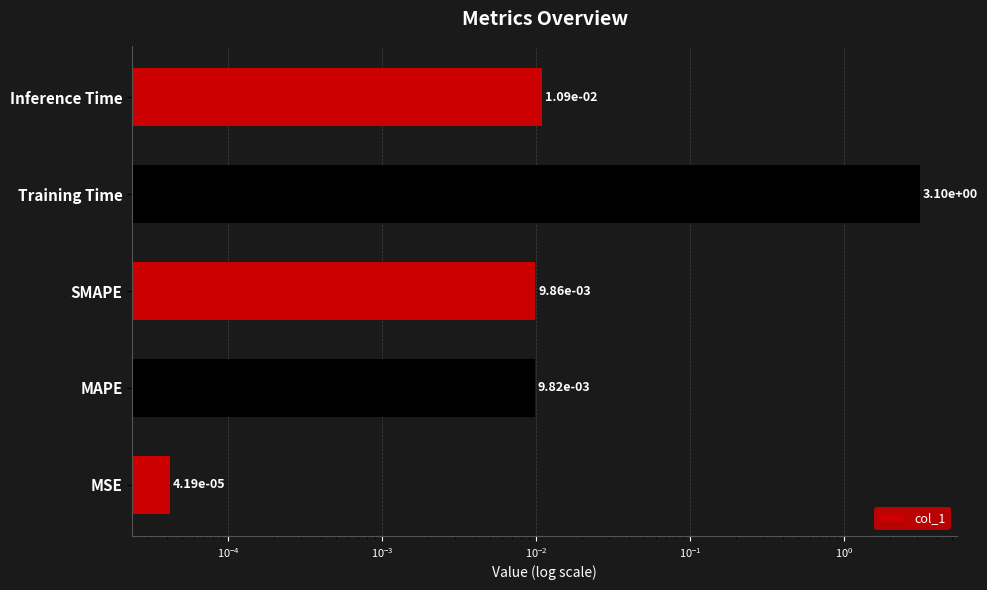

How many series are shown in this chart?

1